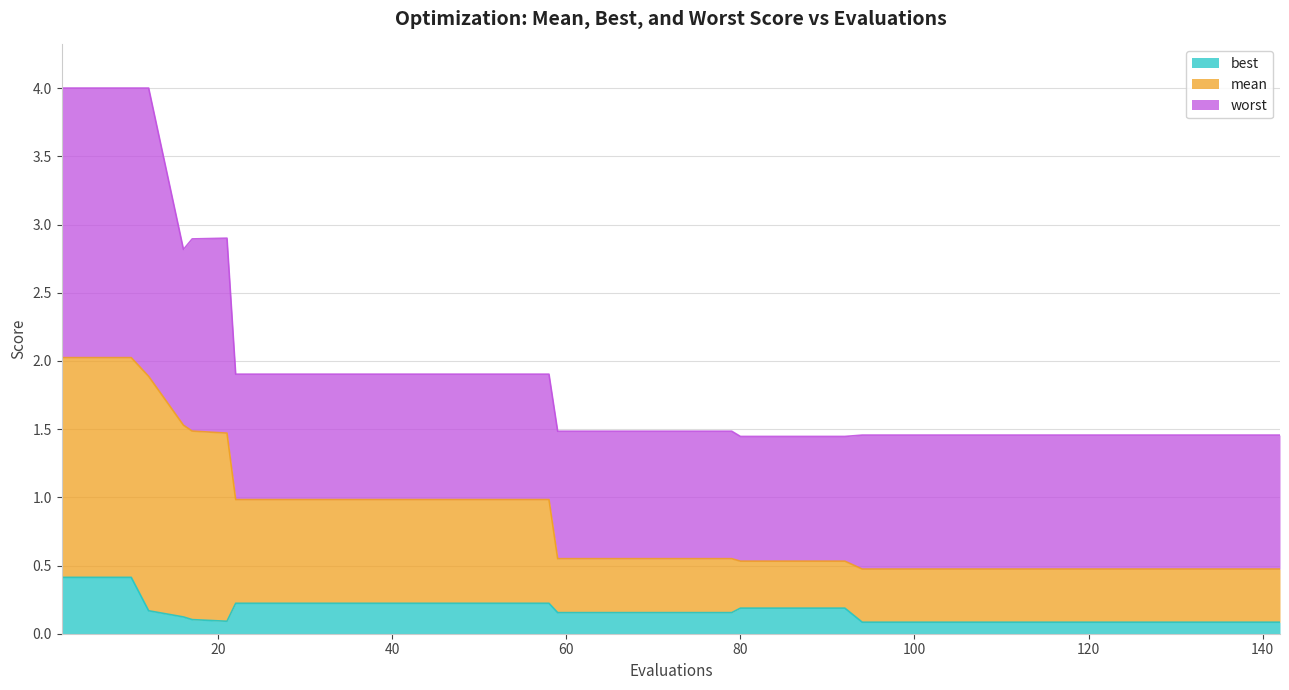

Rank the series at 2 from highest to lowest value.

worst, mean, best